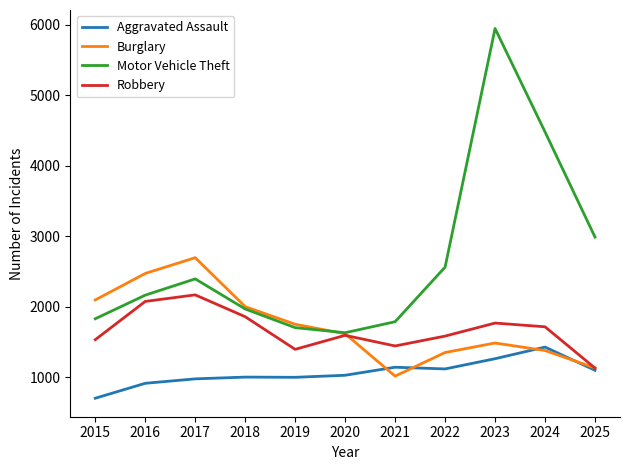

At which category is the sum across all series the highest?

2023